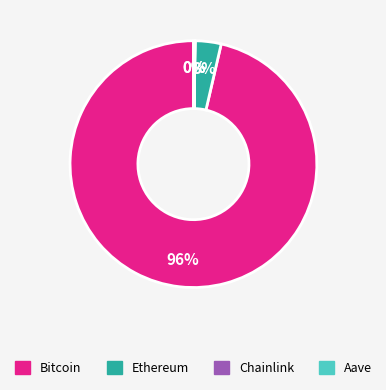

What percentage is the Ethereum slice, to the nearest percent?

3%